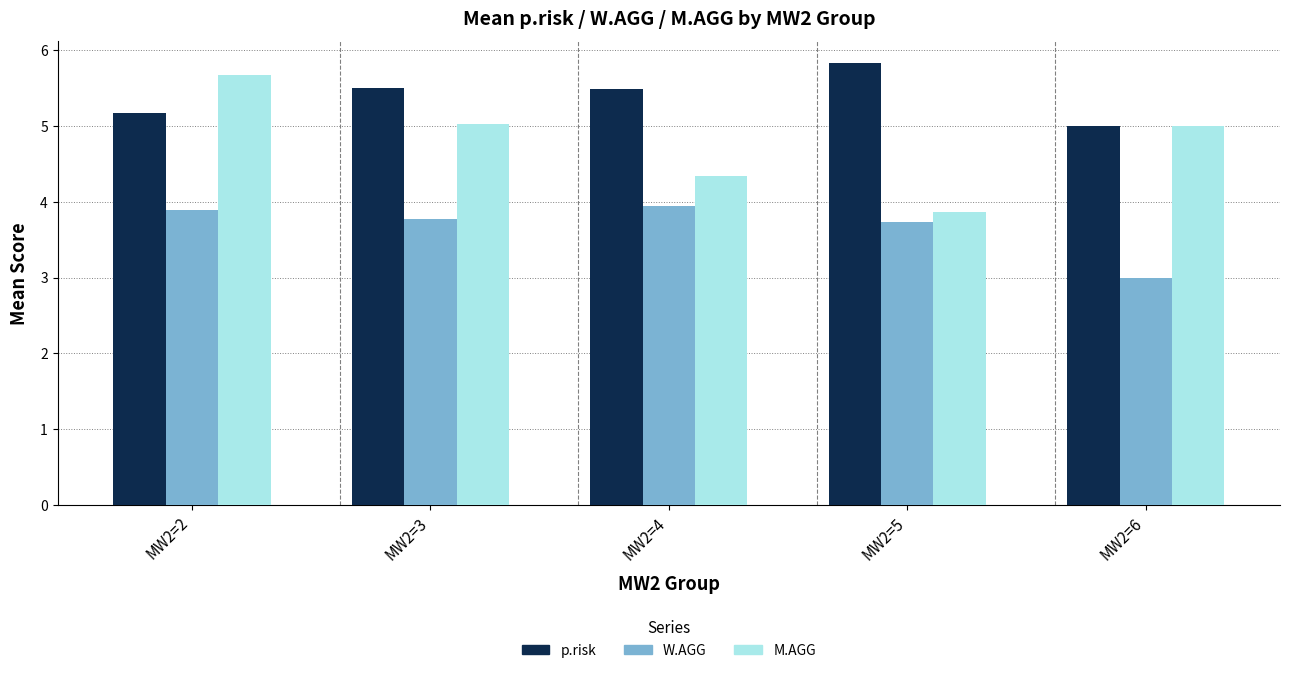

What is the value of the p.risk bar at the 2nd from the left?

5.5